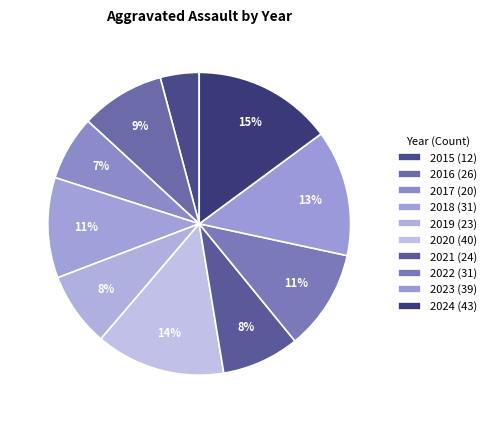

Rank the categories by value from highest to lowest.

2024, 2020, 2023, 2018, 2022, 2016, 2021, 2019, 2017, 2015